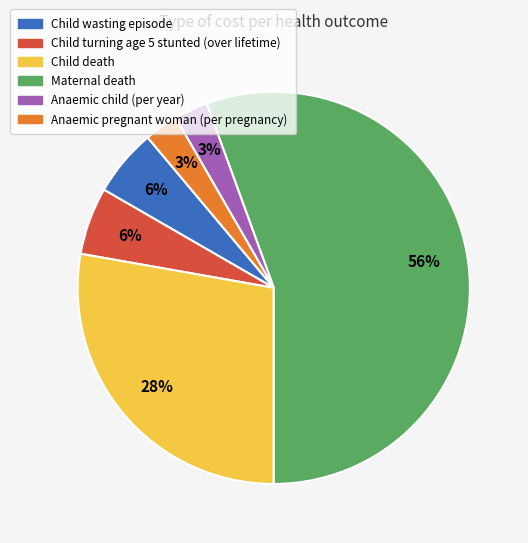

The Child turning age 5 stunted (over lifetime) slice represents 6% of the pie. True or false?

True